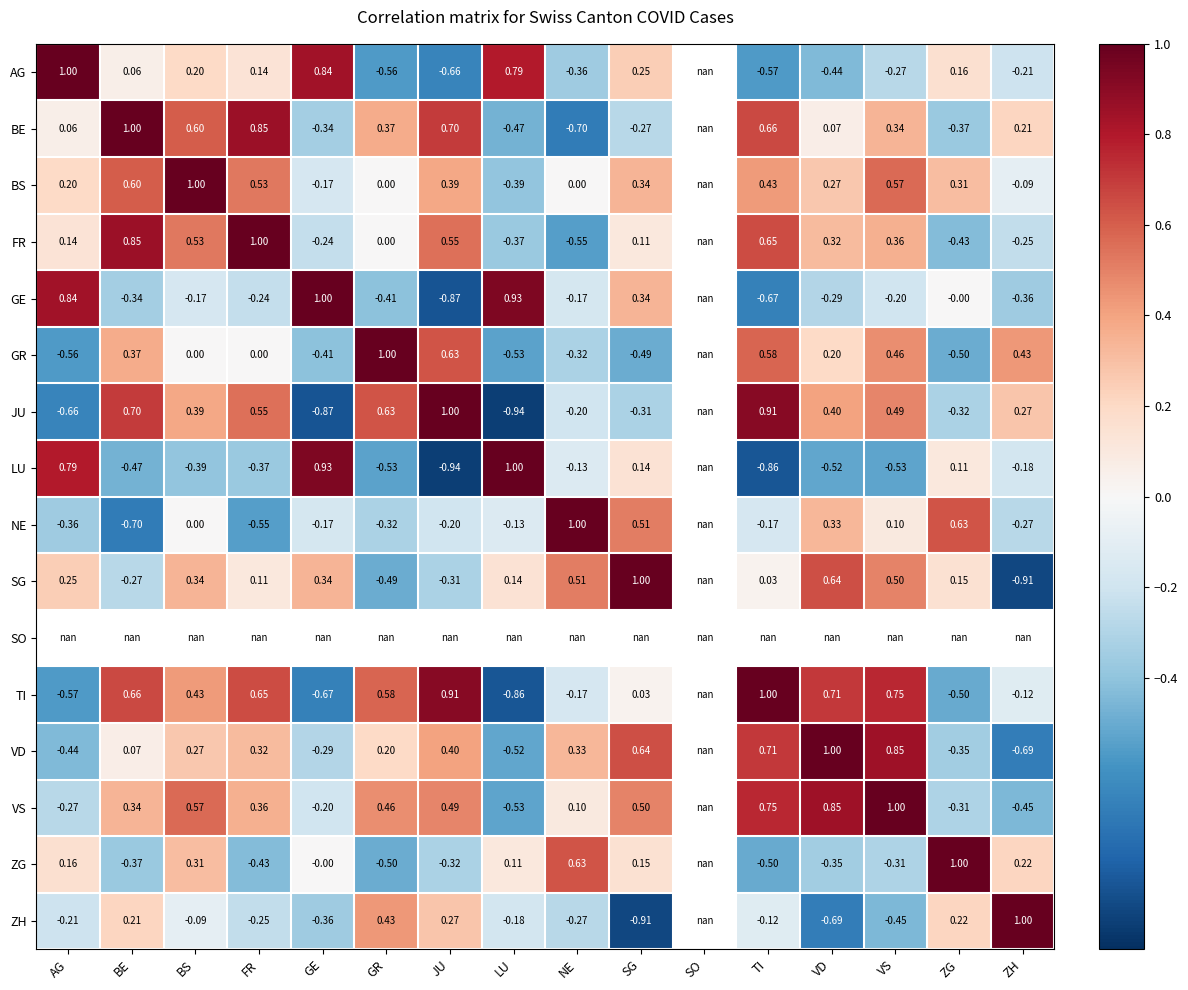

Is the value of FR at SG greater than the value of ZH at ZH?

No